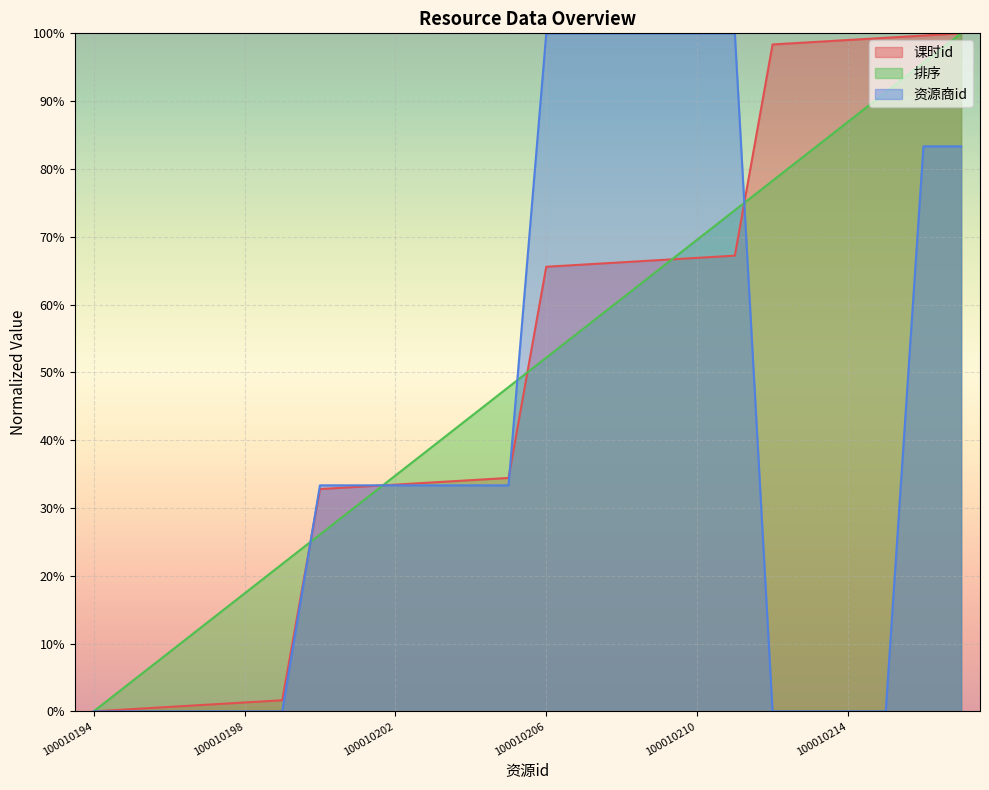

Is the value of 课时id at 100010209 greater than the value of 资源商id at 100010208?

No